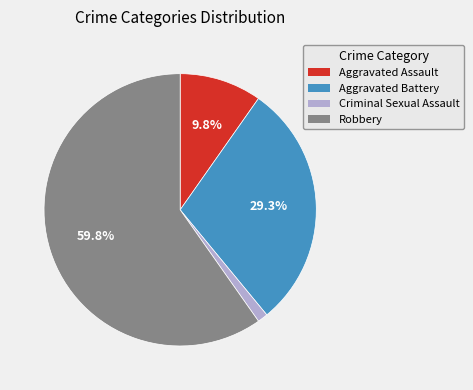

Is there any slice that represents more than half of the pie?

Yes